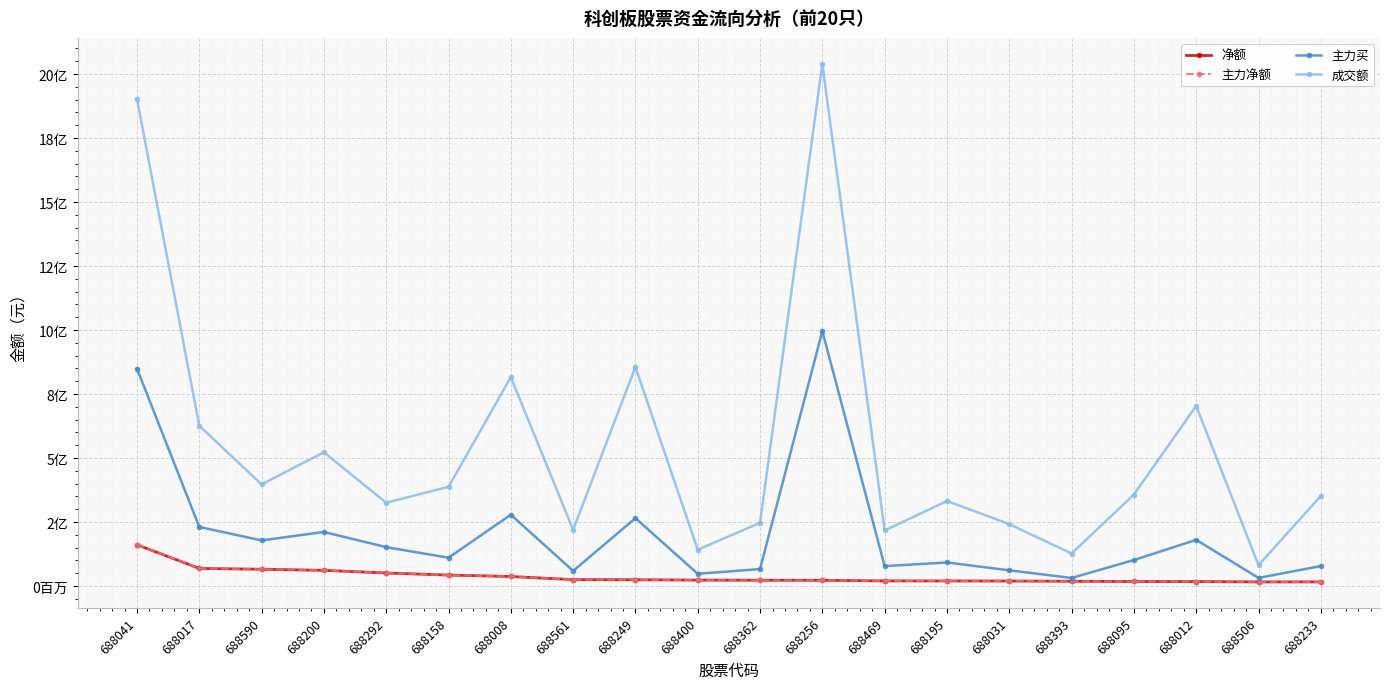

True or false: 净额 has more than 1 interior local peaks.

False